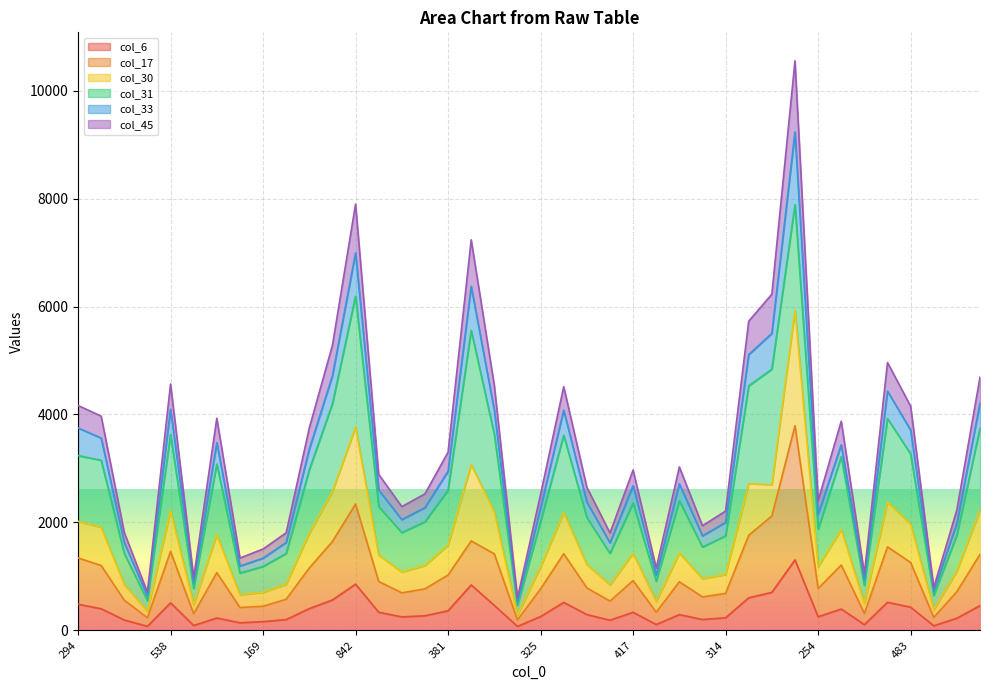

Which series changed the most between 545 and 180?

col_45